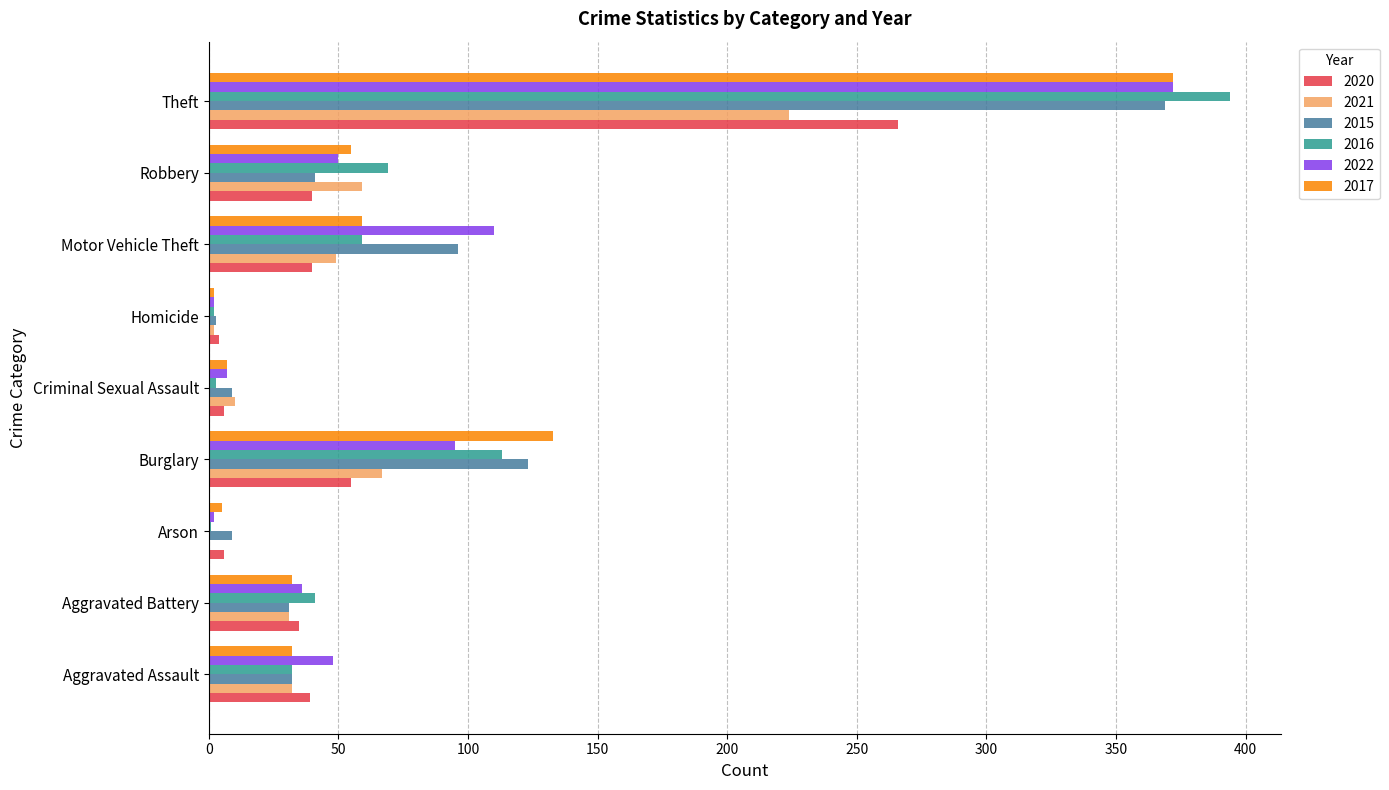

At which category does the chart reach its peak across all series?

Theft